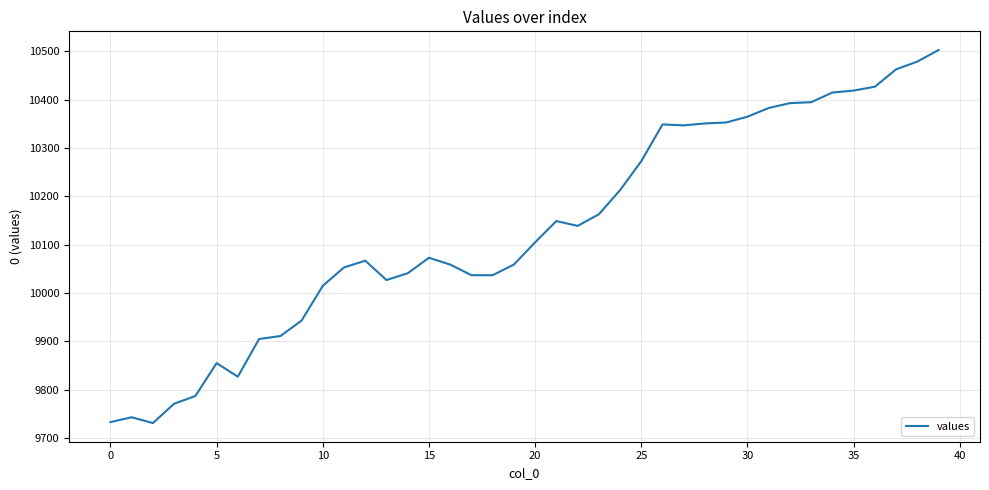

What is the greatest value displayed?

10503